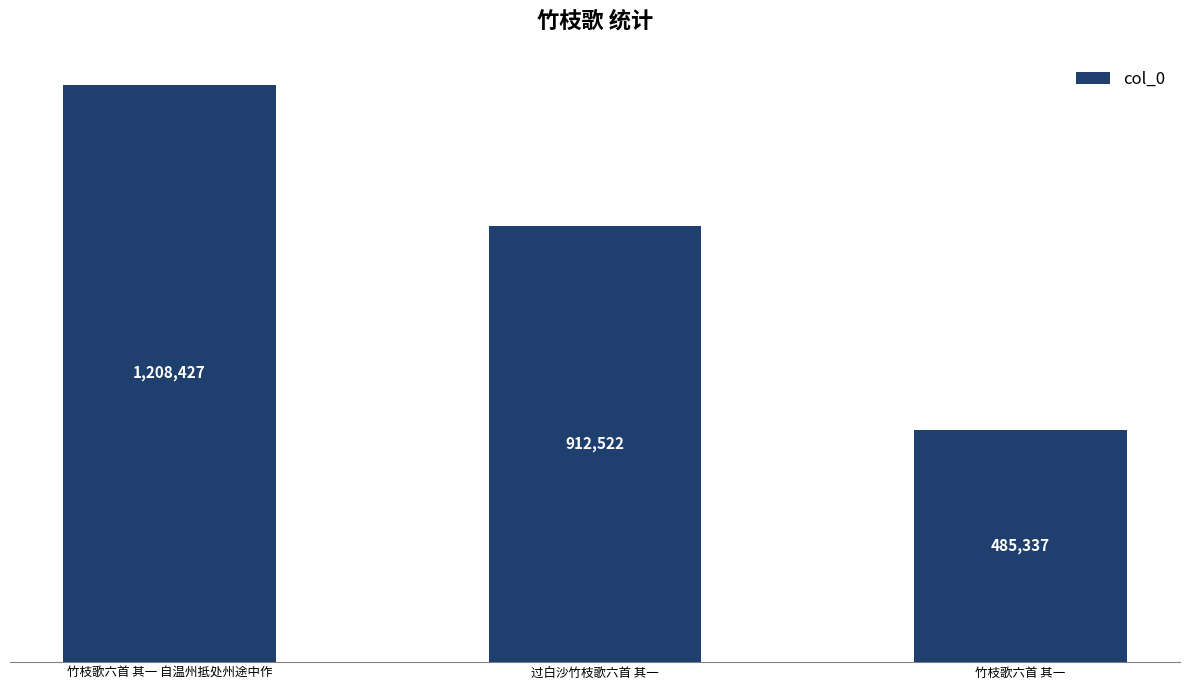

What is the difference between the maximum and minimum values?

723090